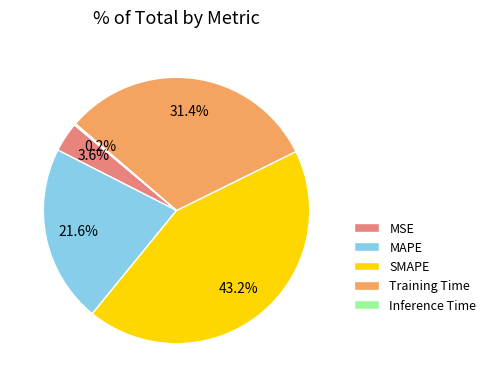

Which category has the biggest portion of the pie?

SMAPE